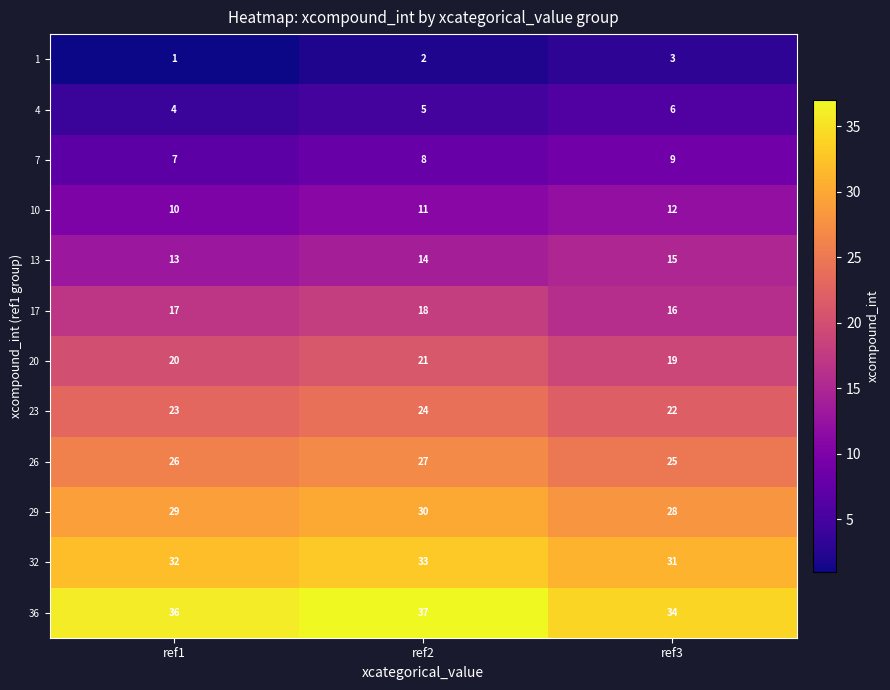

Where is 26 nearest to the value 26?

ref1